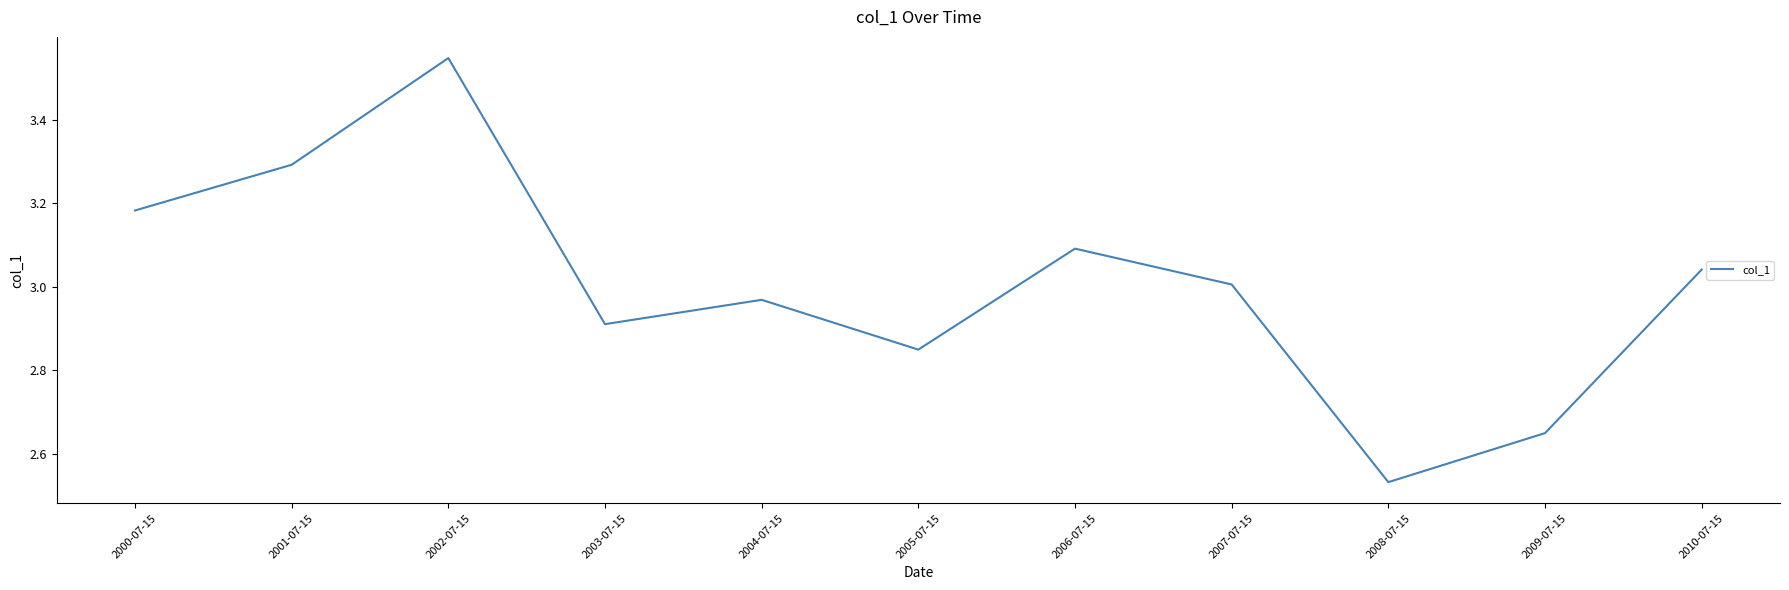

What position from the right is 2002-07-15?

9